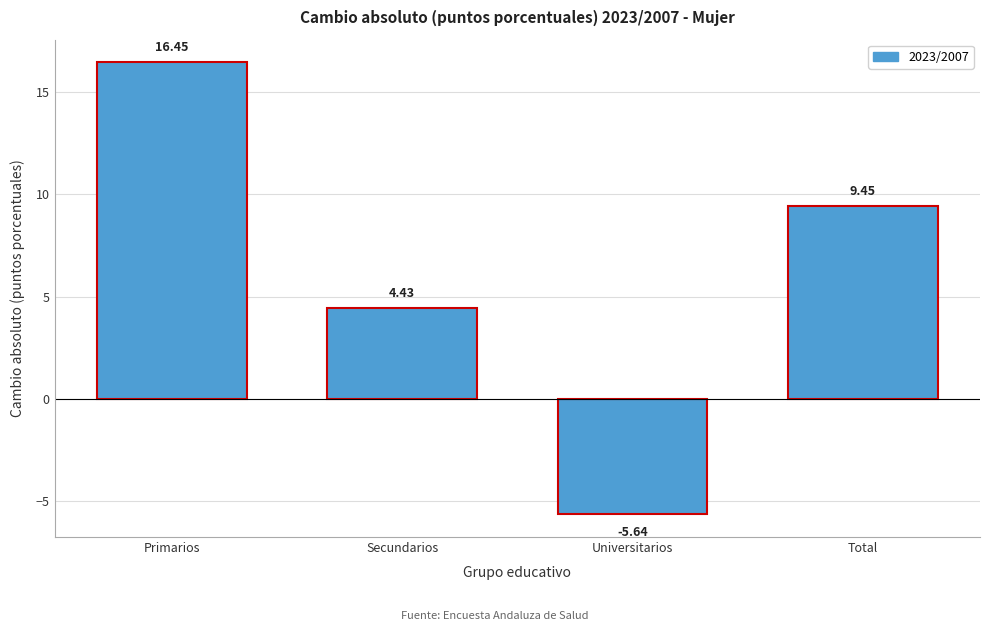

Which label corresponds to the smallest value in the chart?

Universitarios